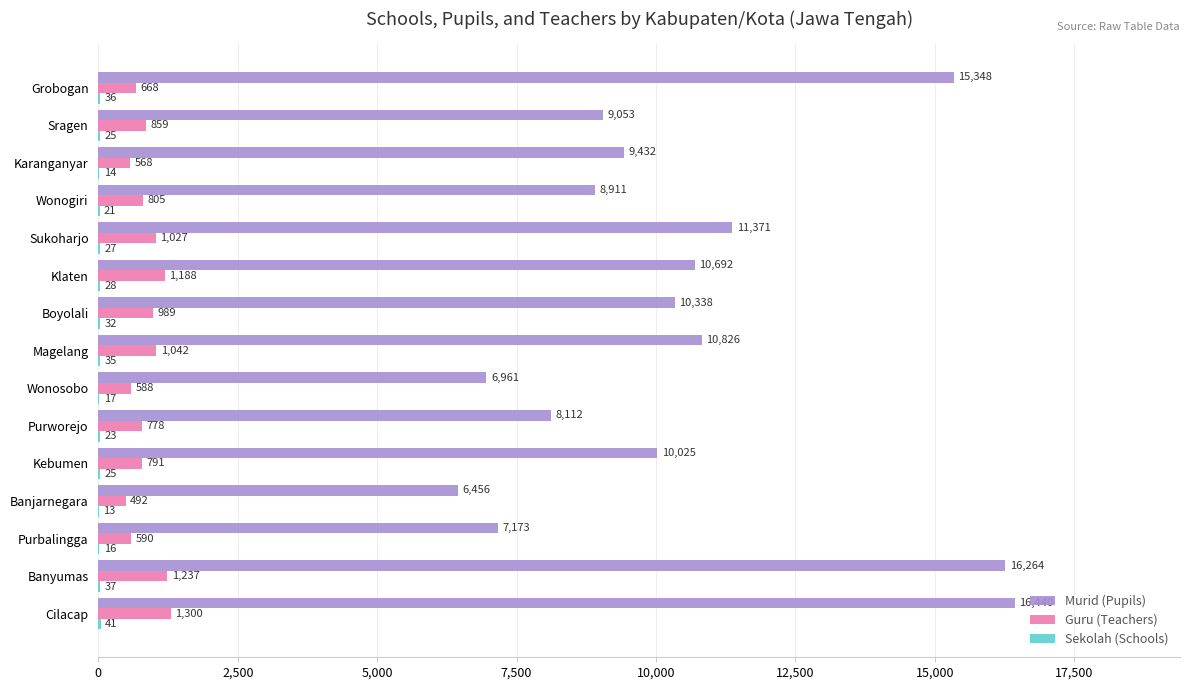

Between Banjarnegara and Karanganyar, which series saw the biggest shift?

Murid (Pupils)